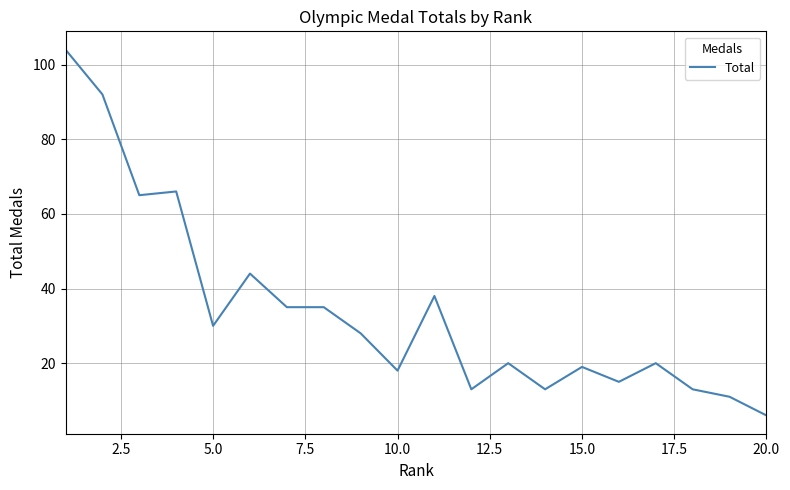

What is the difference between the maximum and minimum values?

98